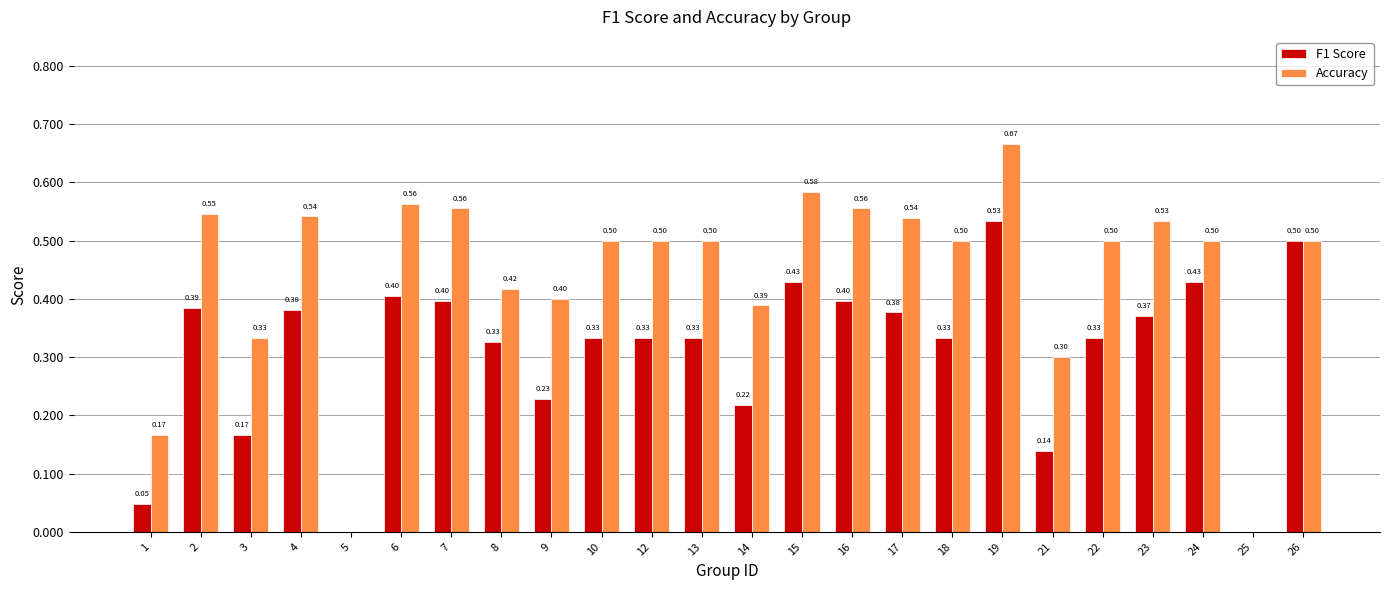

What is the sum of the Accuracy values at 24 and 19?

1.2